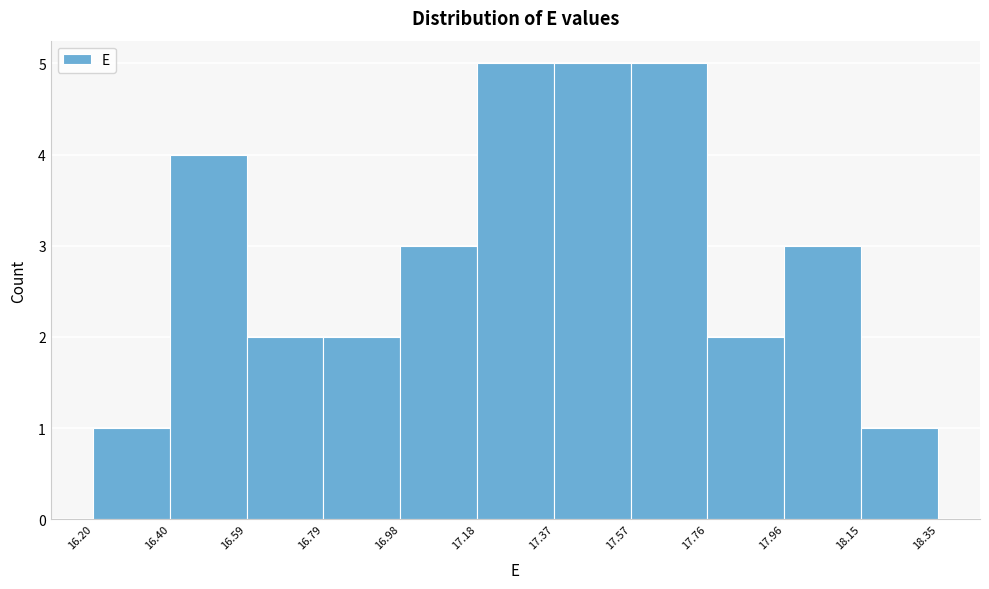

Reading left to right, list every bar in this chart as the range it spans on the x-axis followed by its height. The values are not printed on the chart, so give them approximately, as read against the axis.

16.20 to 16.40: 1
16.40 to 16.59: 4
16.59 to 16.79: 2
16.79 to 16.98: 2
16.98 to 17.18: 3
17.18 to 17.37: 5
17.37 to 17.57: 5
17.57 to 17.76: 5
17.76 to 17.96: 2
17.96 to 18.15: 3
18.15 to 18.35: 1